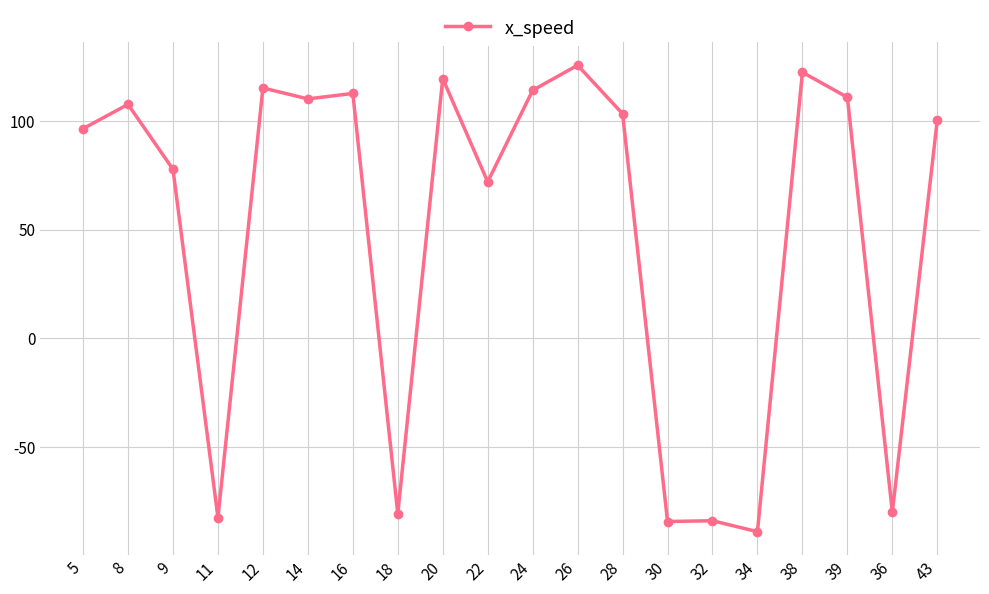

What is the sum of all values?

988.2